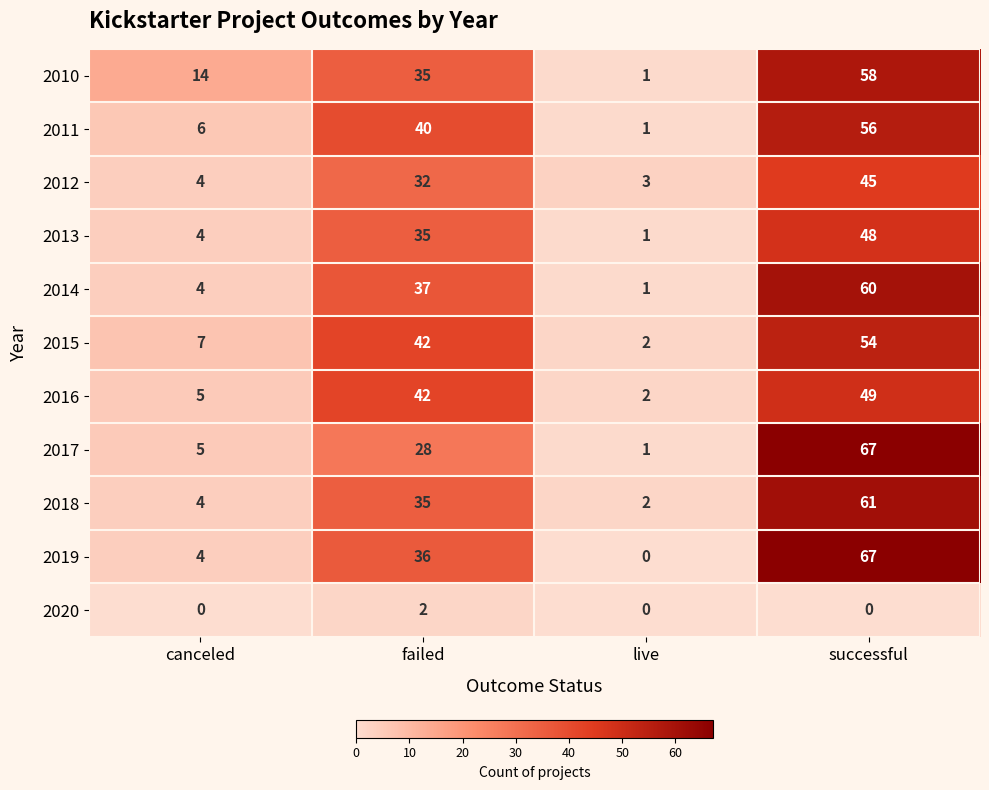

Where is 2015 nearest to the value 28?

failed